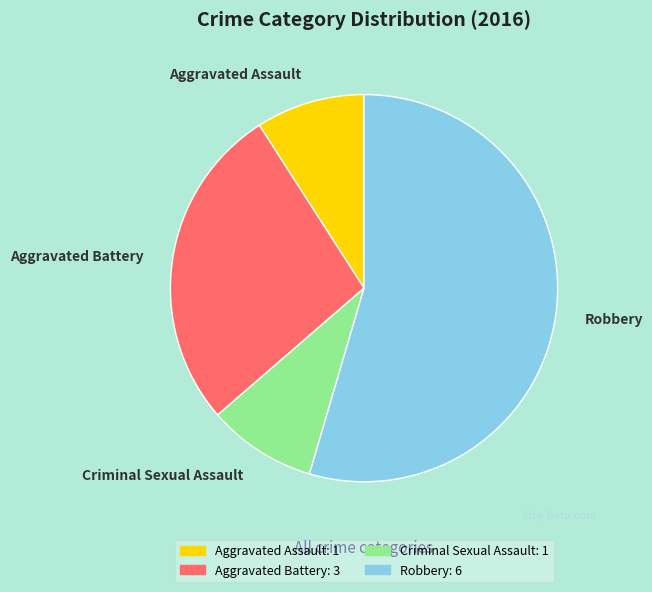

Does Robbery account for over 50% of the chart?

Yes